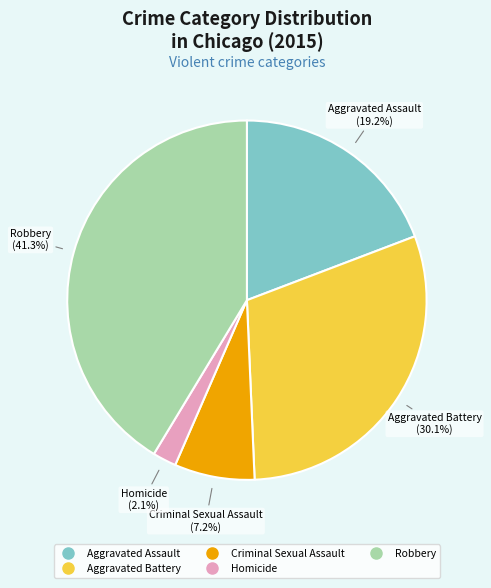

True or false: Aggravated Assault accounts for 19% of the total.

True